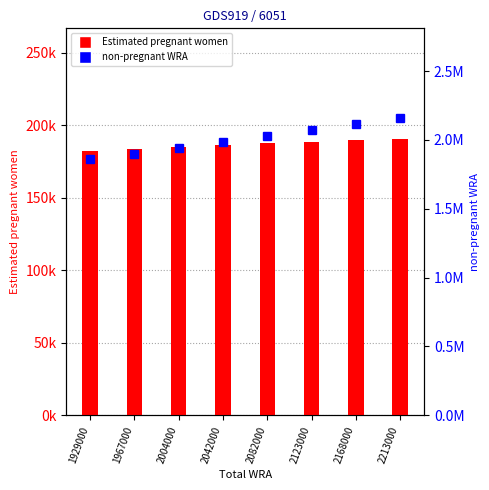

What is the total value across all series at 2123000?

2259000.0